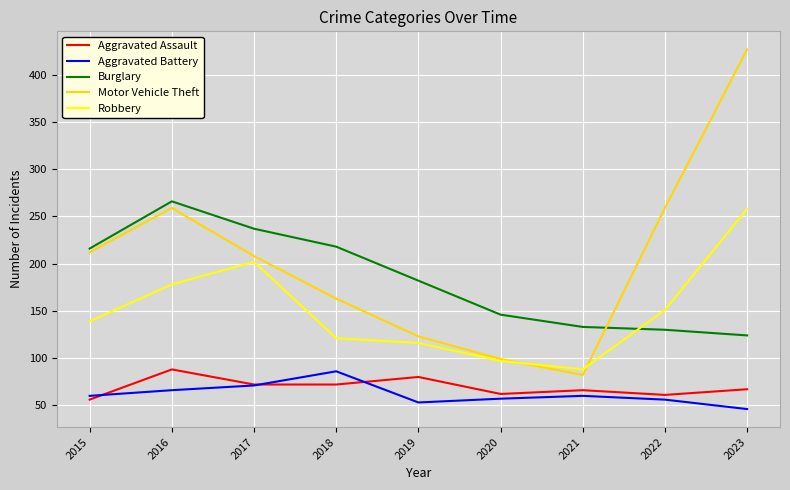

Which series has the largest range (max minus min)?

Motor Vehicle Theft